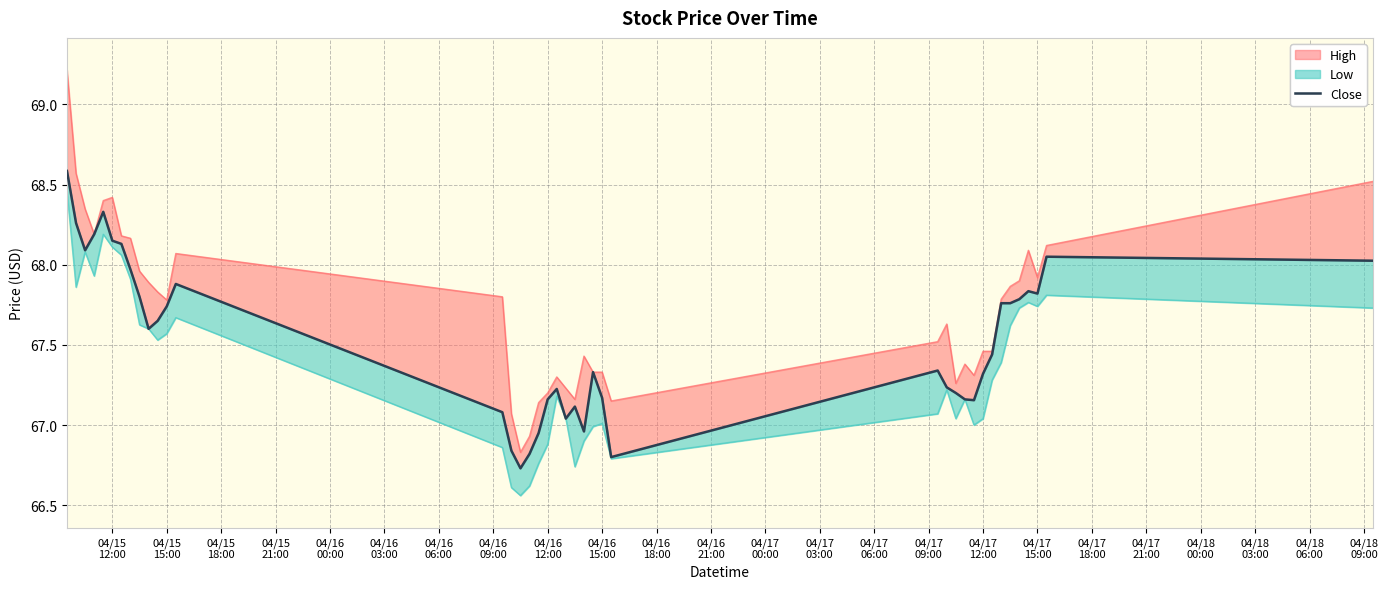

True or false: there are more than 0 points higher than both neighbors.

True